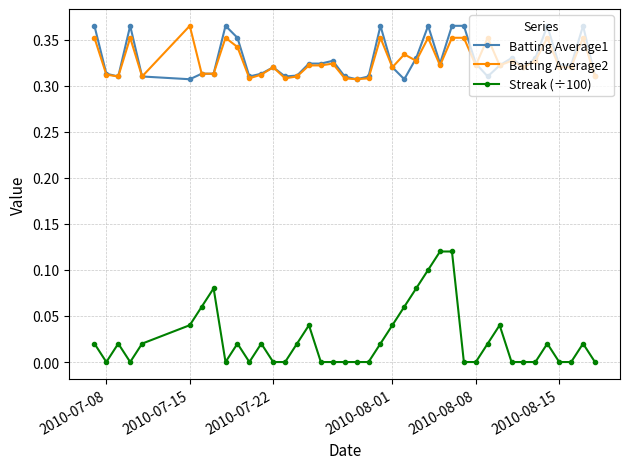

True or false: Batting Average1 and Streak (÷100) intersect in this chart.

False